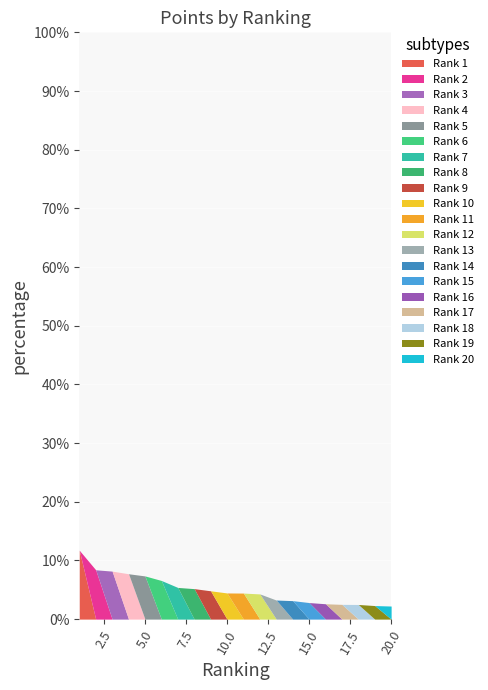

What is the approximate value at 10, to the nearest 50?

200